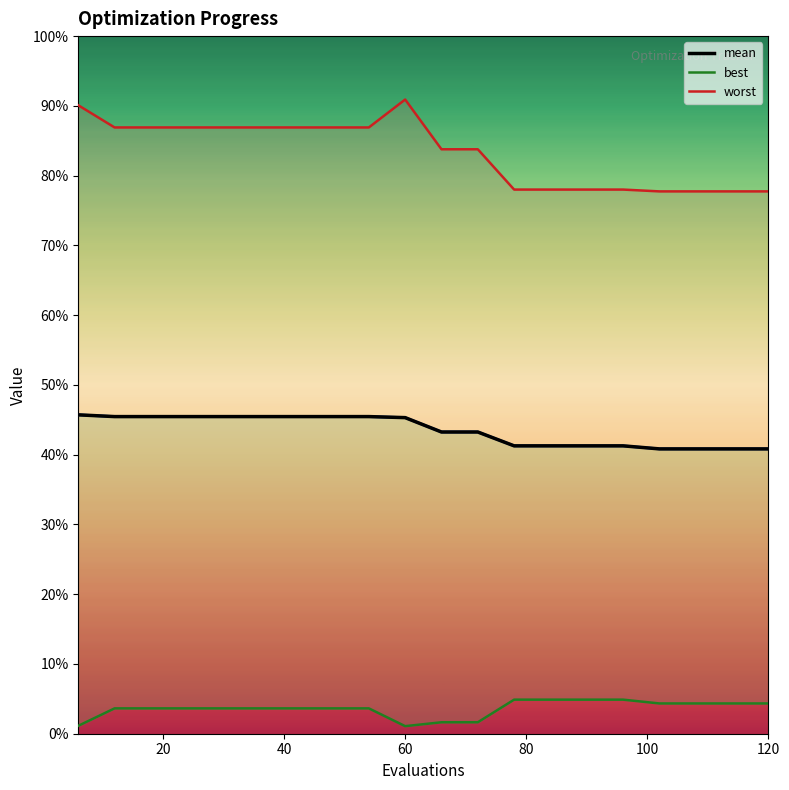

Which series has the largest range (max minus min)?

worst_line